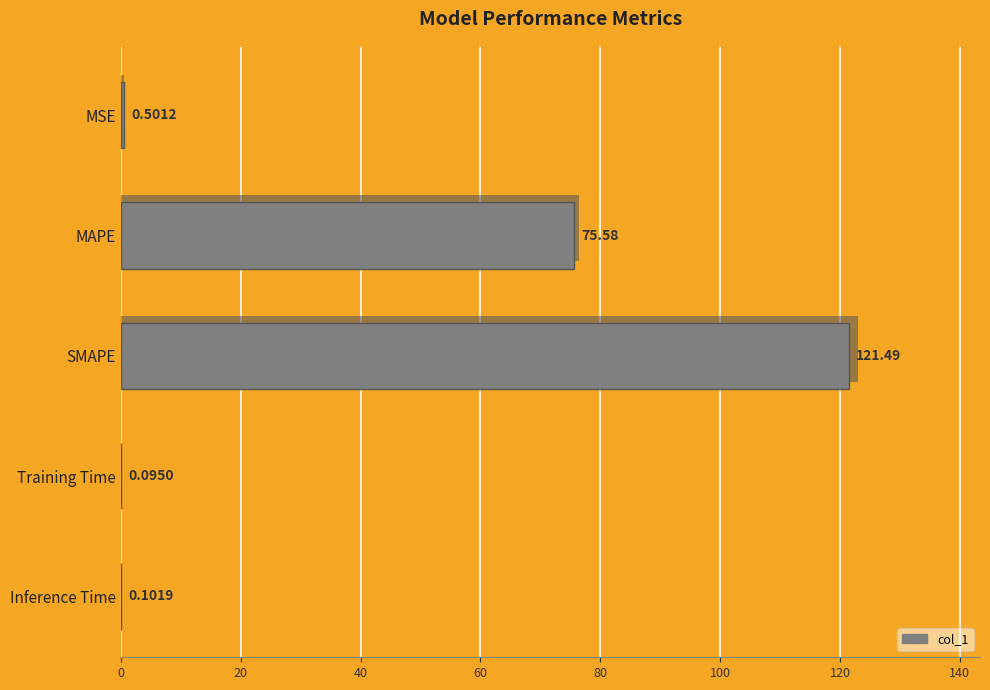

What is the change in value from MAPE to Inference Time?

-75.5